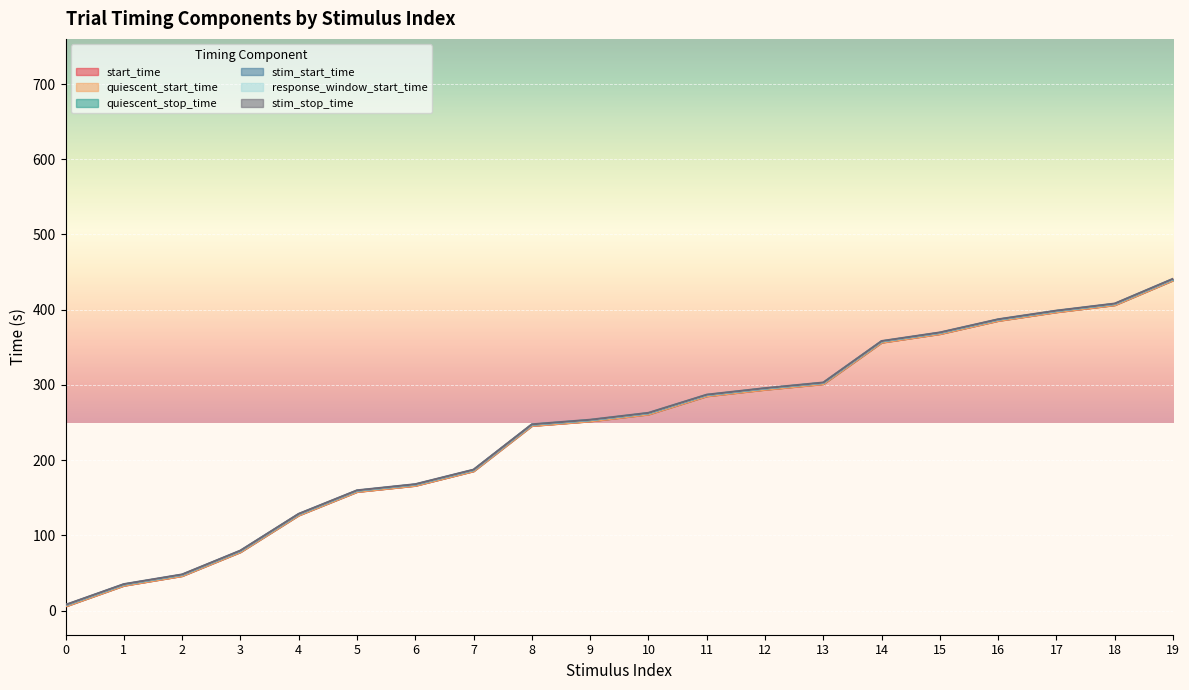

What is the total value across all series at 14?

2144.6